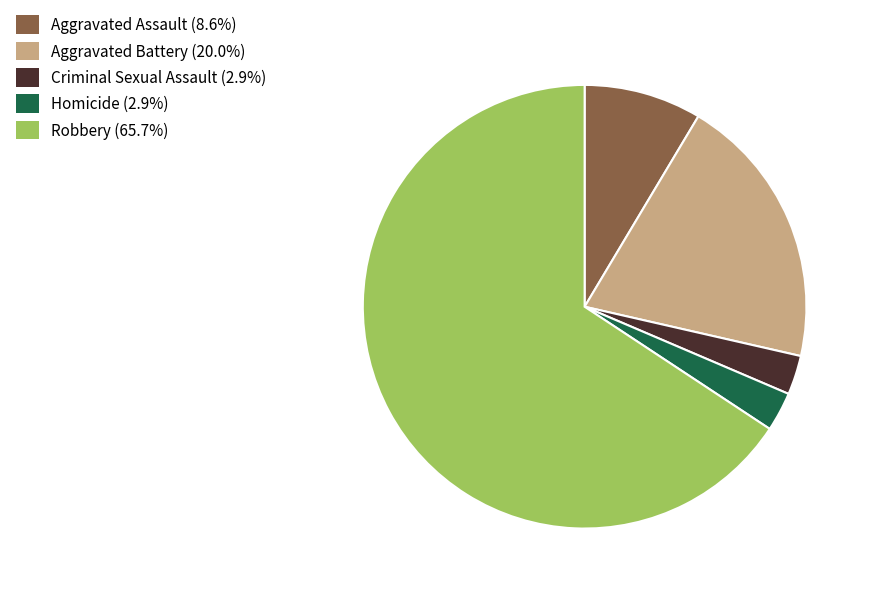

Does Aggravated Battery account for over 50% of the chart?

No